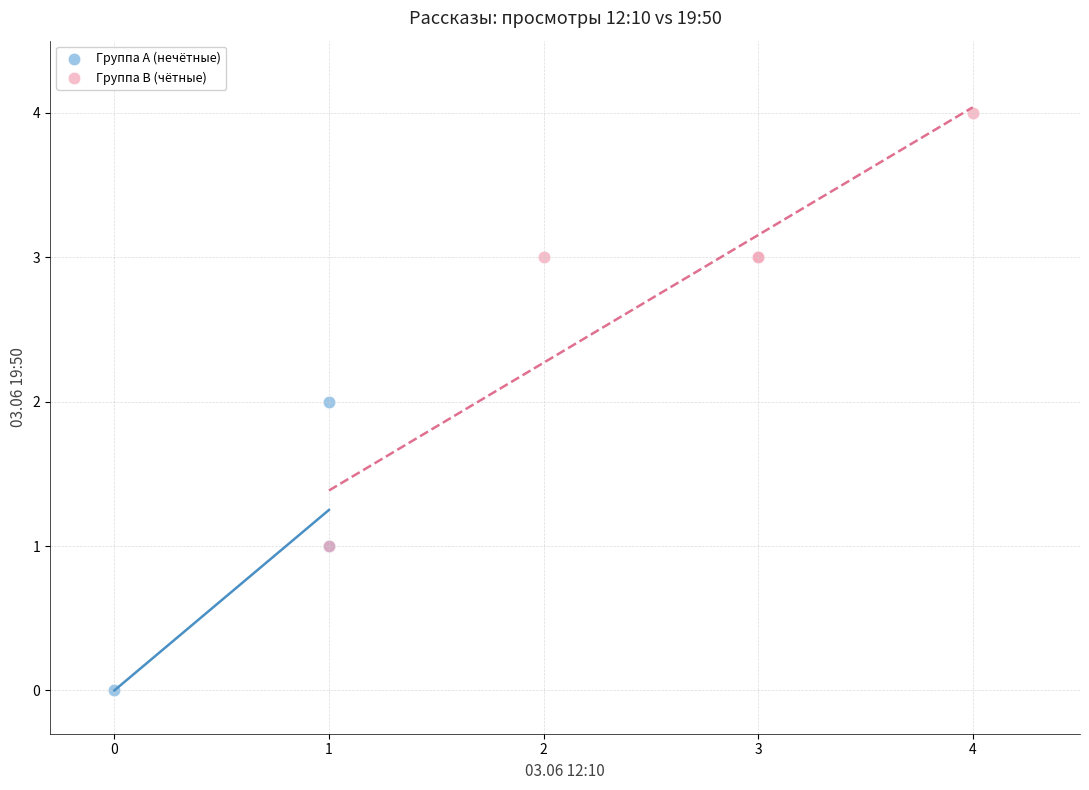

Which series contains the lowest Y value?

Группа A (нечётные)